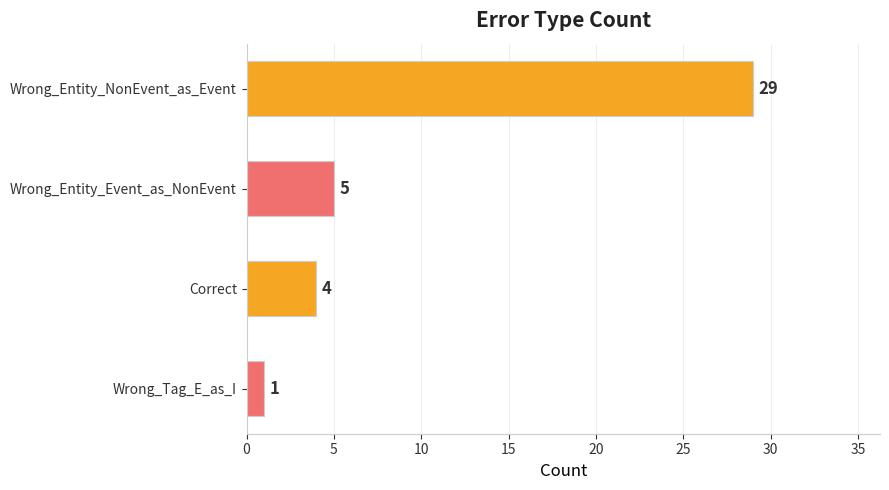

Which category has the lowest value across all series?

Wrong_Tag_E_as_I